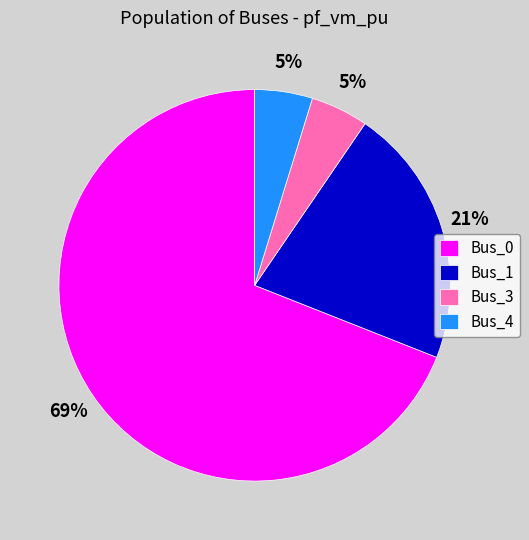

Is the sum of Bus_4 and Bus_3 greater than half?

No